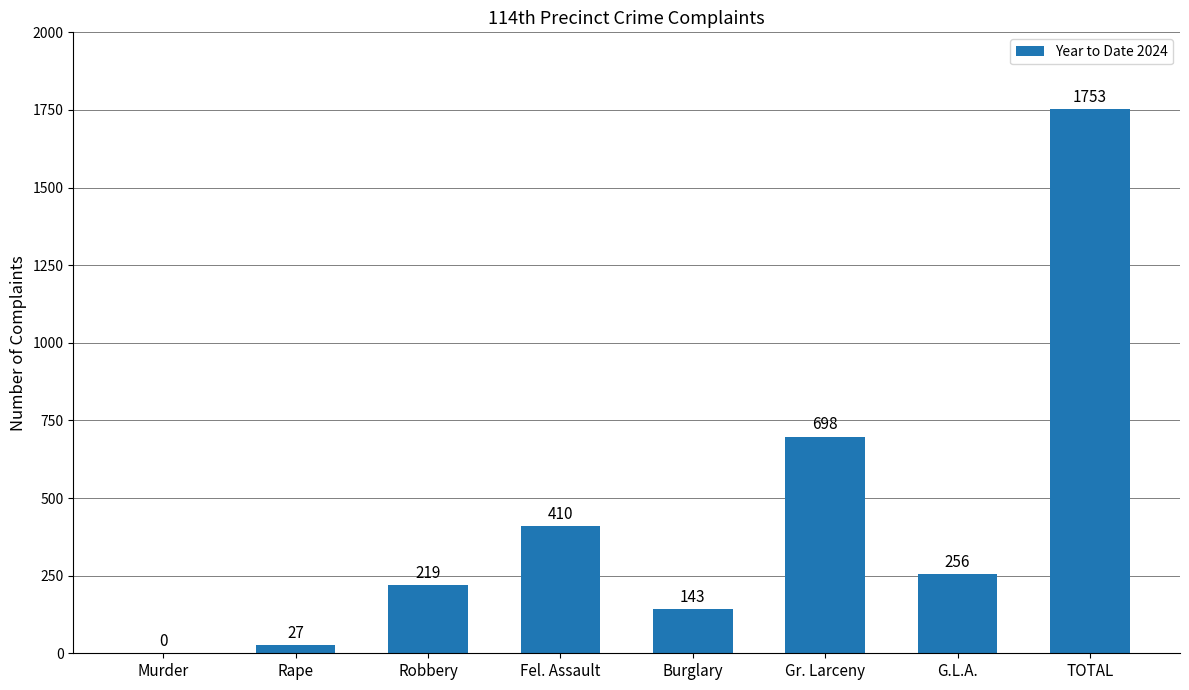

Reading left to right, extract all data points from this chart.

Murder=0	Rape=27	Robbery=219	Fel. Assault=410	Burglary=143	Gr. Larceny=698	G.L.A.=256	TOTAL=1753